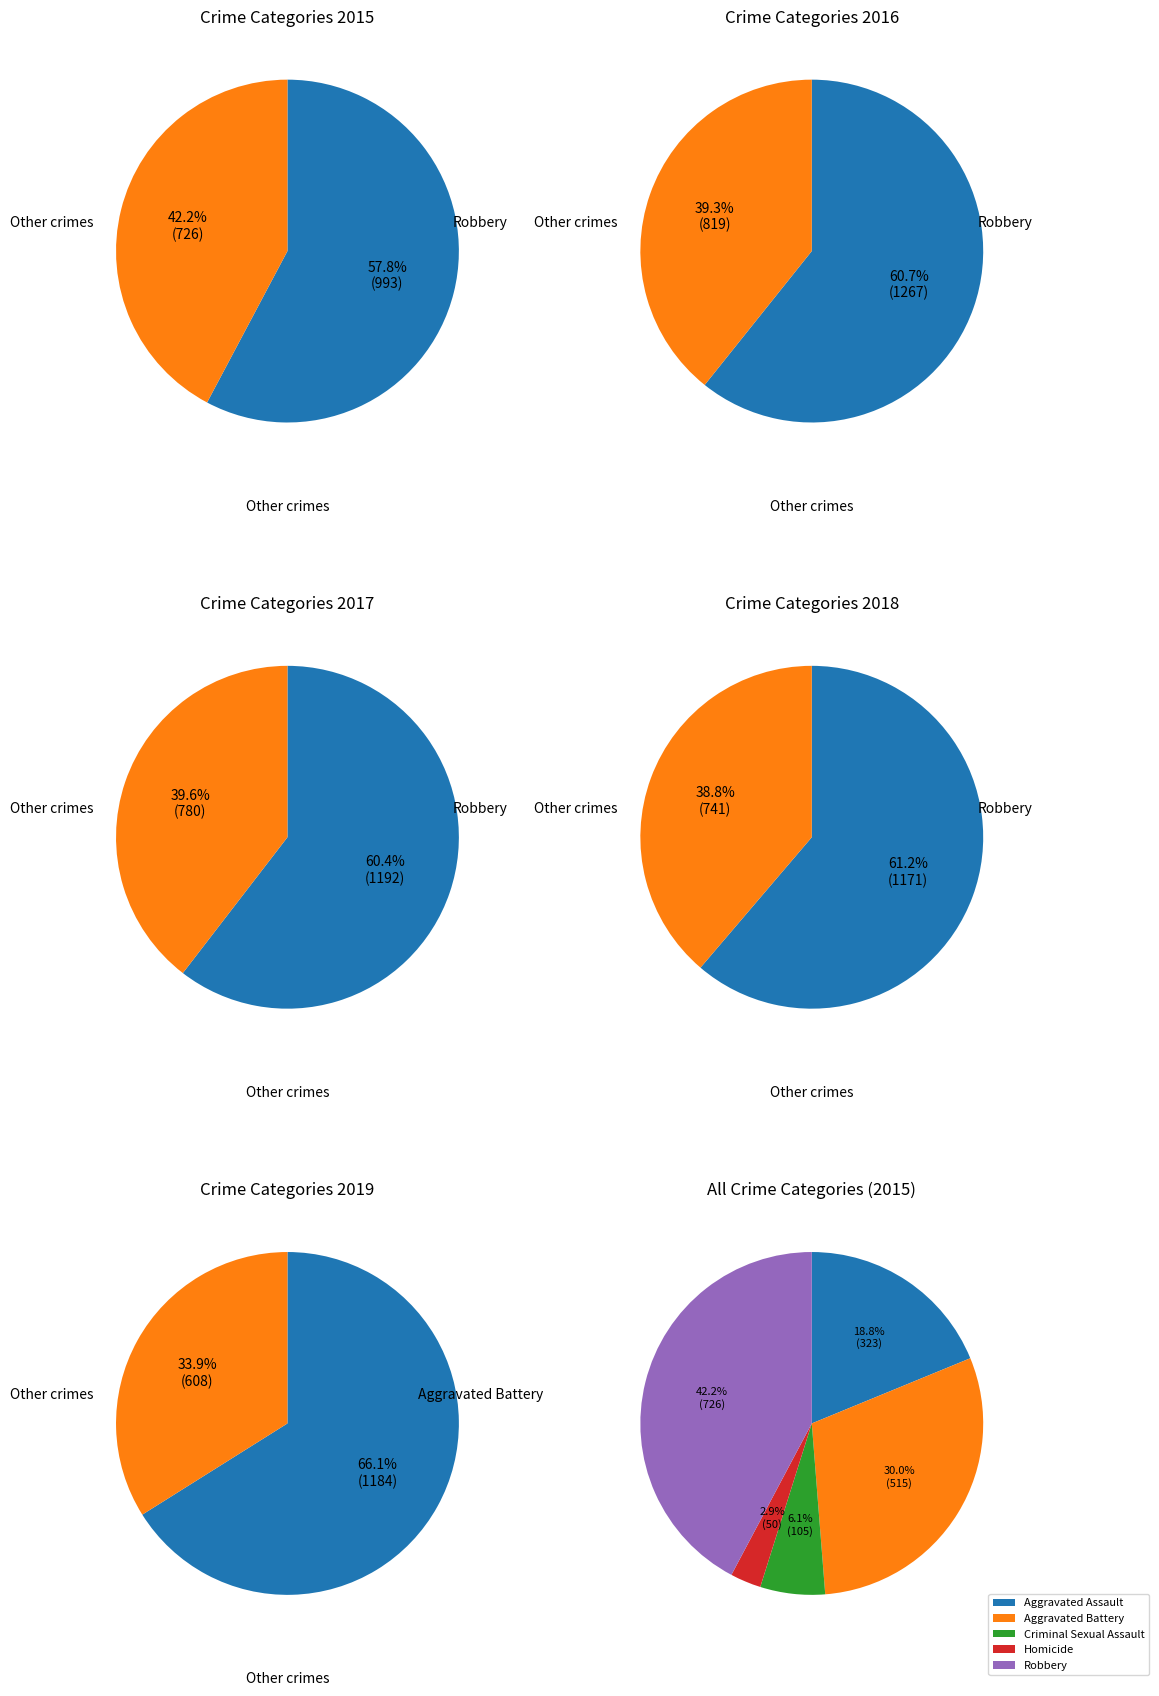

Which category has the smallest portion of the pie?

Homicide